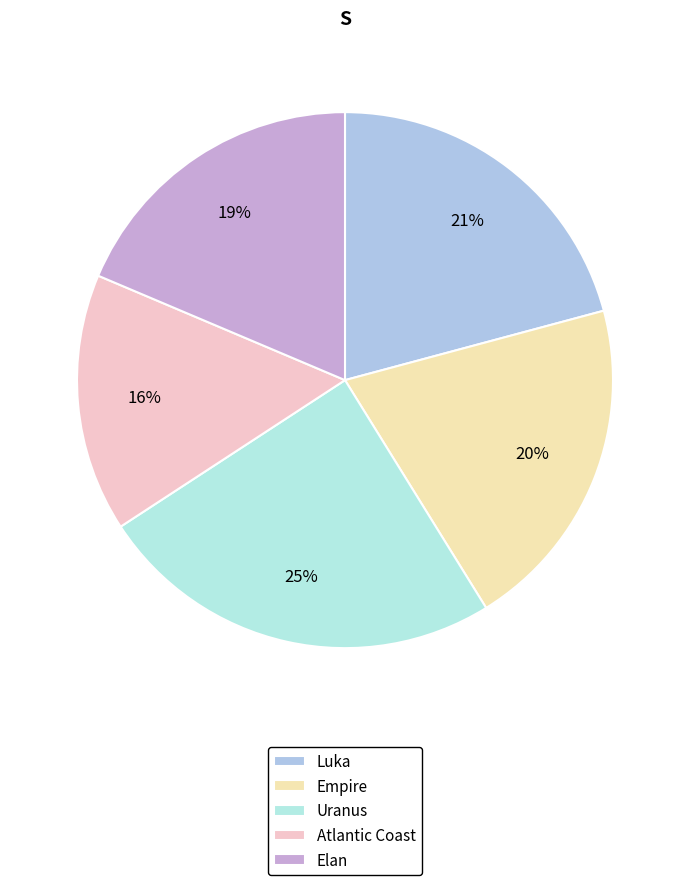

To the nearest percent, what is the difference between the largest and smallest slice percentages?

9%